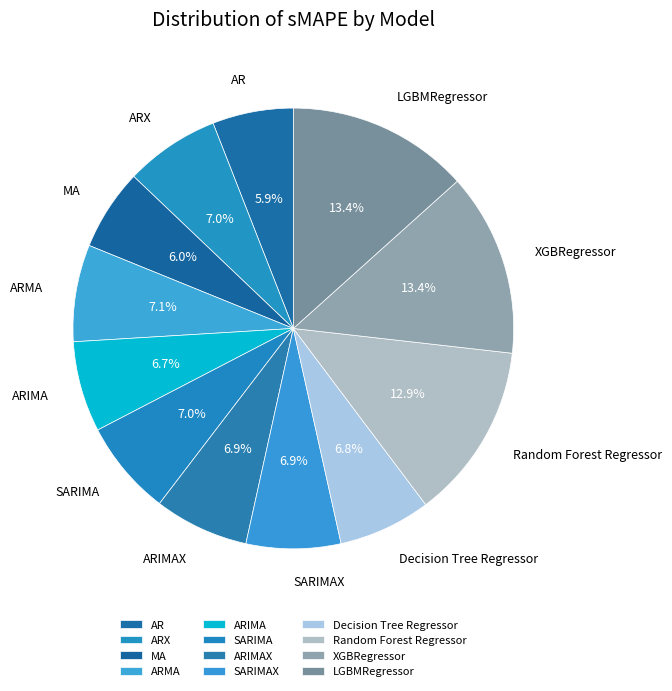

Which category has the smallest portion of the pie?

AR